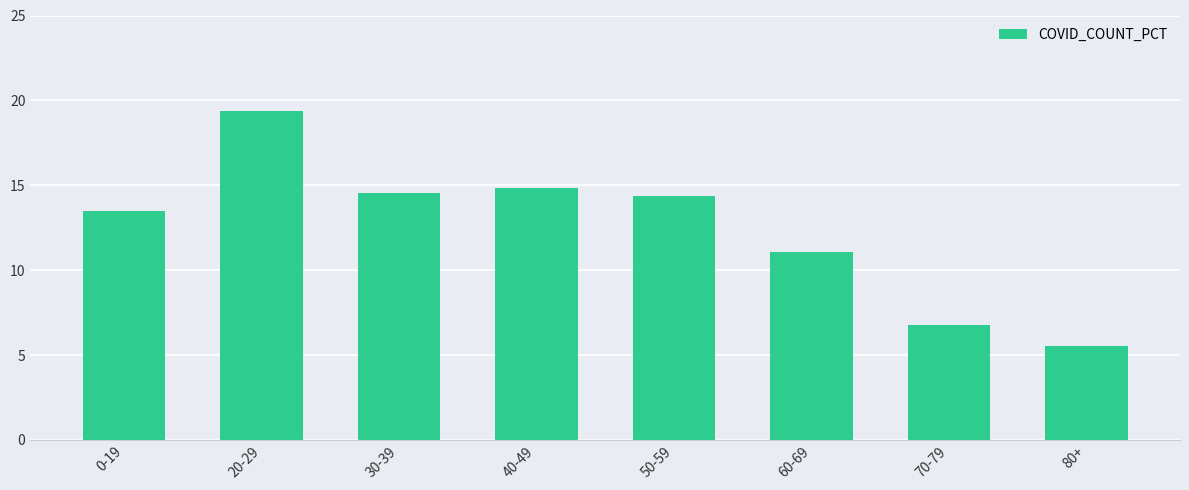

Does the chart contain stacked bars?

No